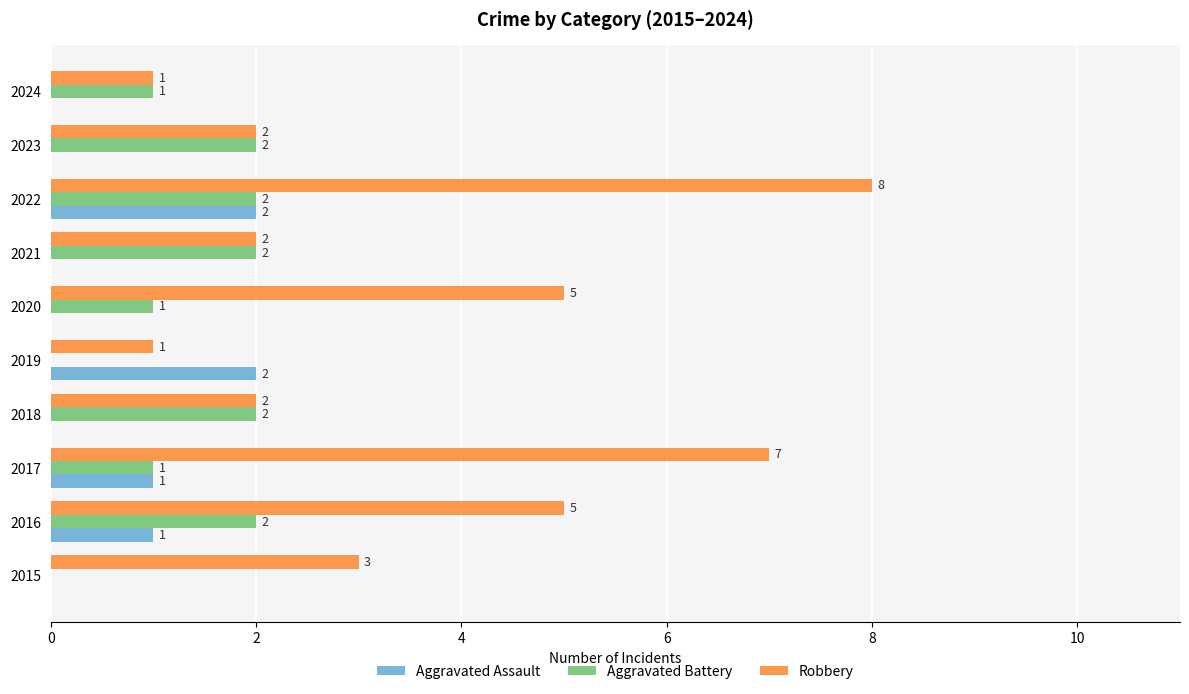

How many values in the Aggravated Assault series exceed 0?

4